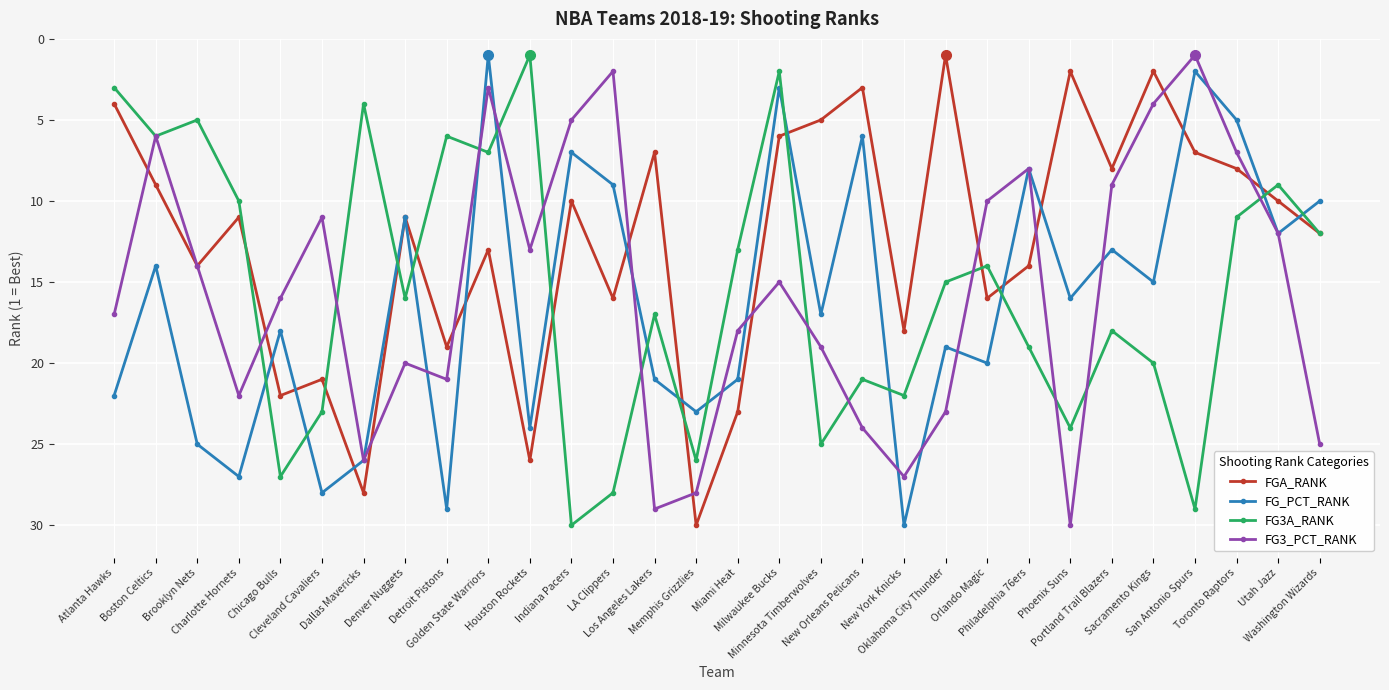

Rank the series at Miami Heat from lowest to highest value.

FG3A_RANK, FG3_PCT_RANK, FG_PCT_RANK, FGA_RANK